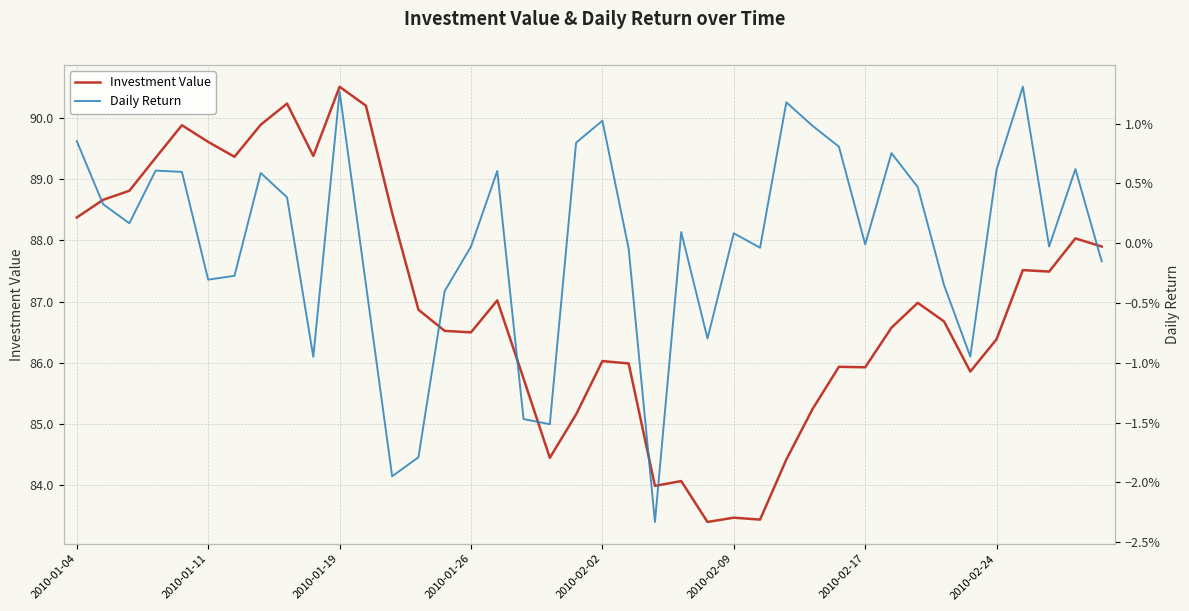

In Investment Value, how many points are higher than both neighbors (excluding endpoints)?

11